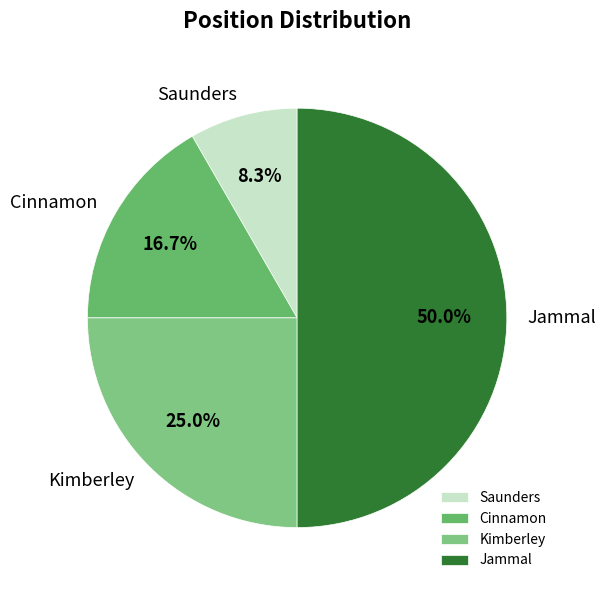

How many segments does this pie chart have?

4